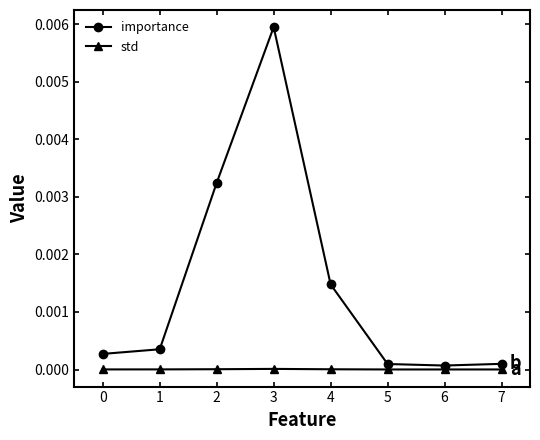

At 1, list the series in order from largest to smallest.

importance, std